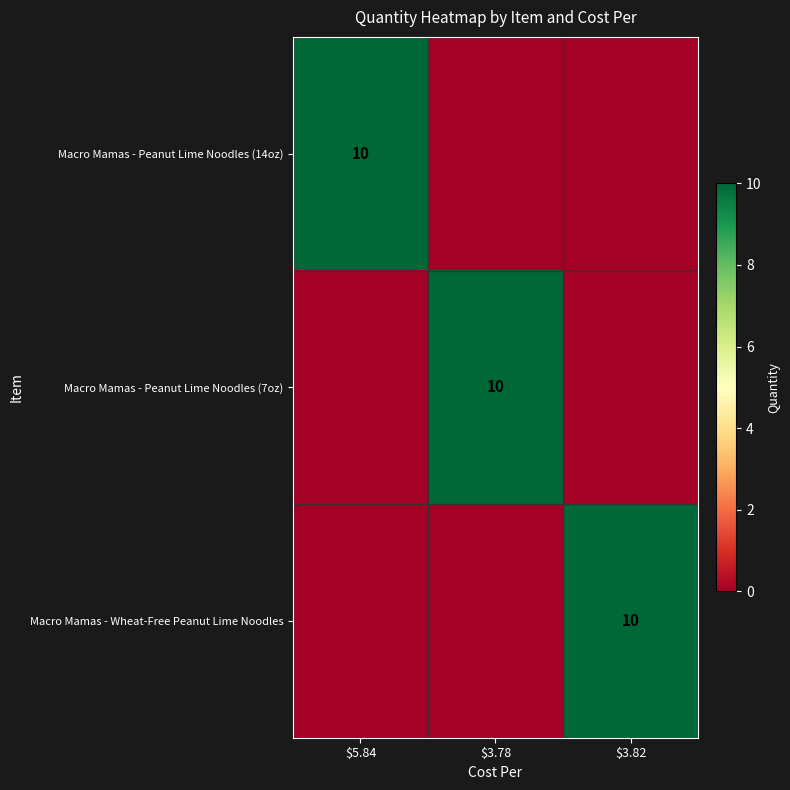

The value of Macro Mamas - Peanut Lime Noodles (7oz) at $3.78 is 10. True or false?

True